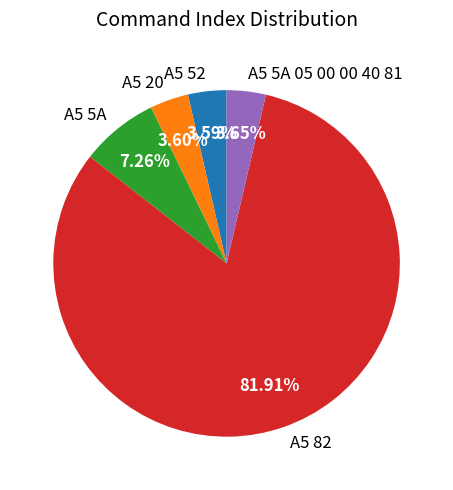

To the nearest percent, what is the average slice percentage?

20%